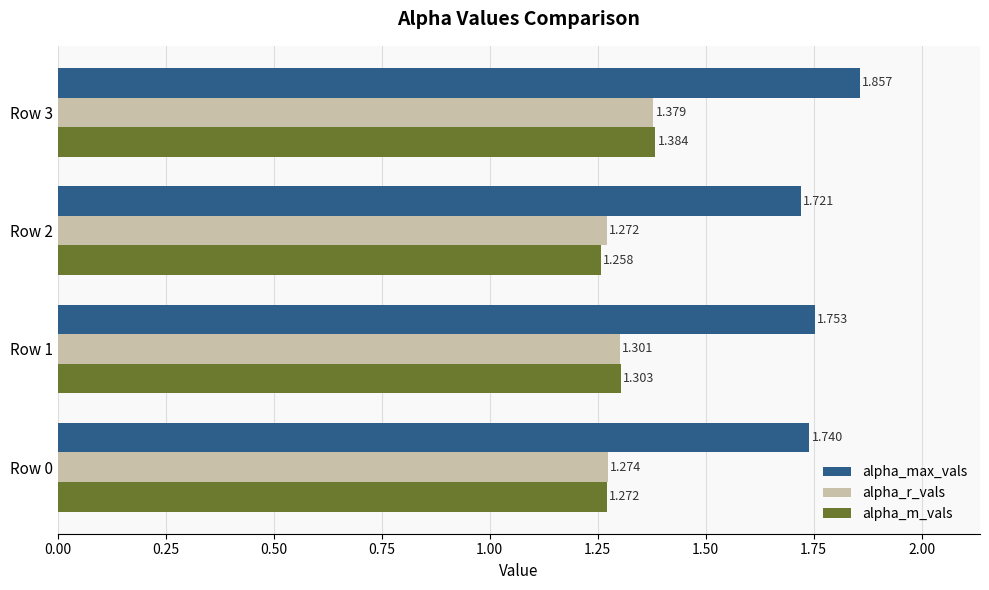

At Row 1, list the series in order from smallest to largest.

alpha_r_vals, alpha_m_vals, alpha_max_vals